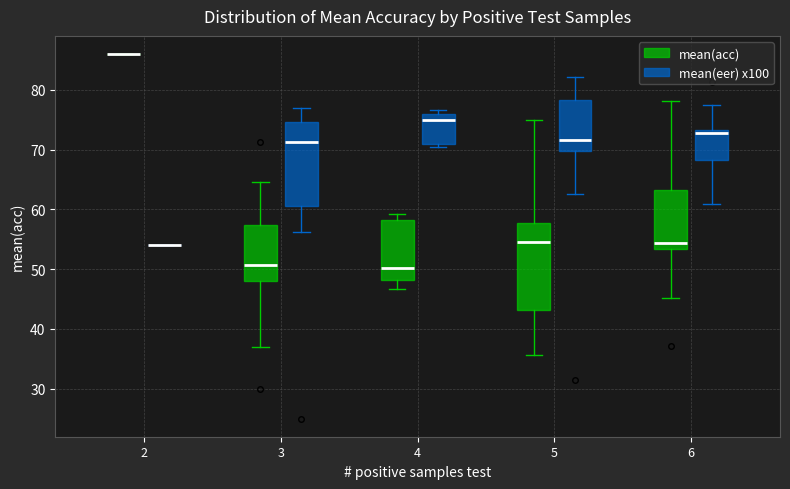

Where does the upper whisker of the box for 5 (mean(eer) x100) end on the y-axis? The values are not printed on the chart, so give them approximately, as read against the axis.

82